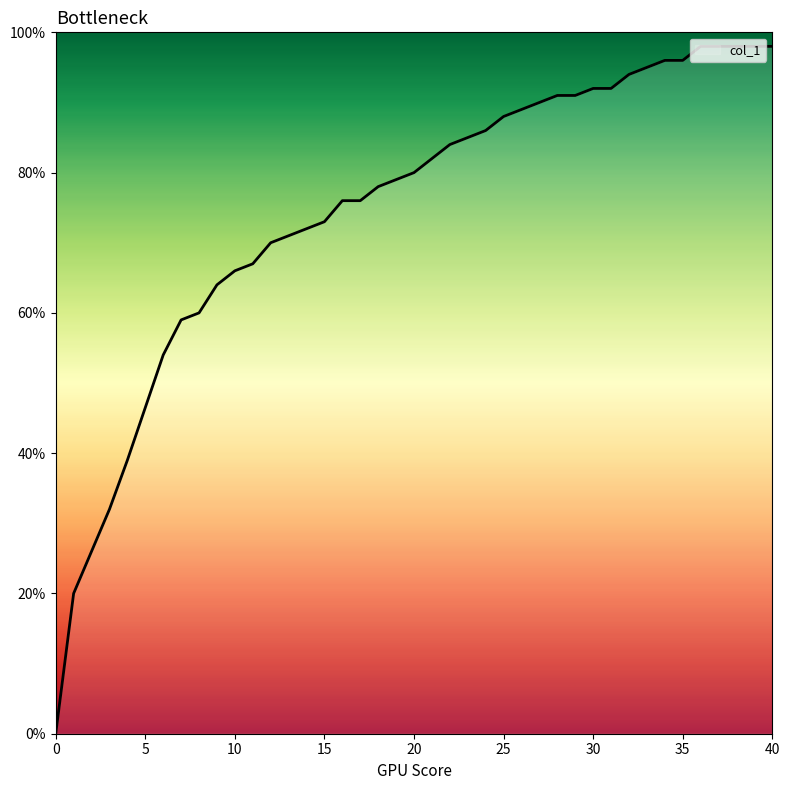

What is the value of the 24th point from the left?

0.9